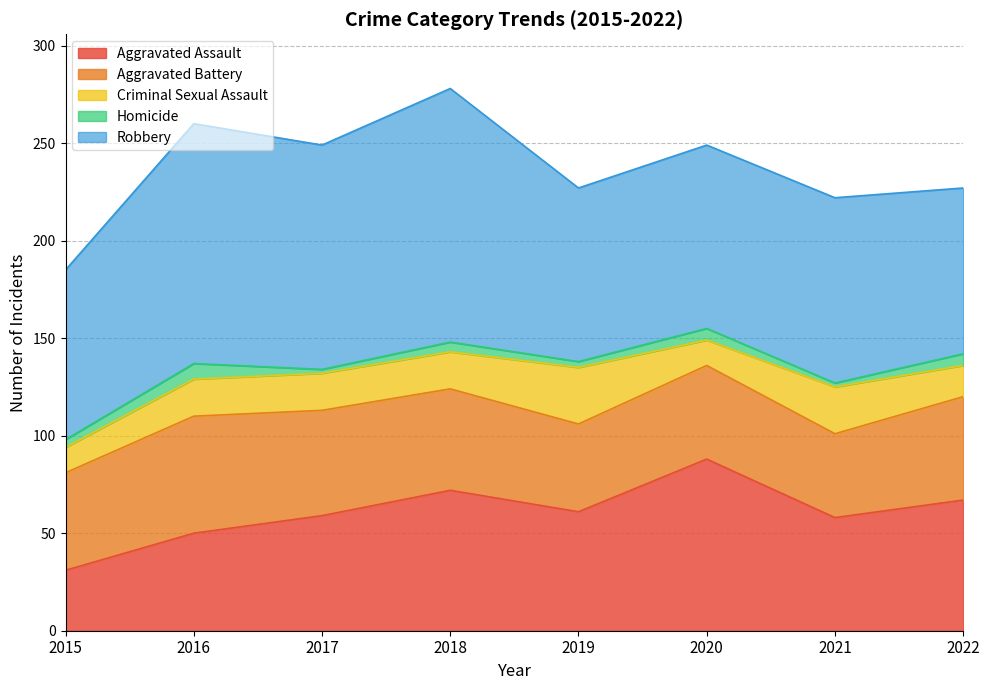

How many data points in Criminal Sexual Assault are less than 19?

3